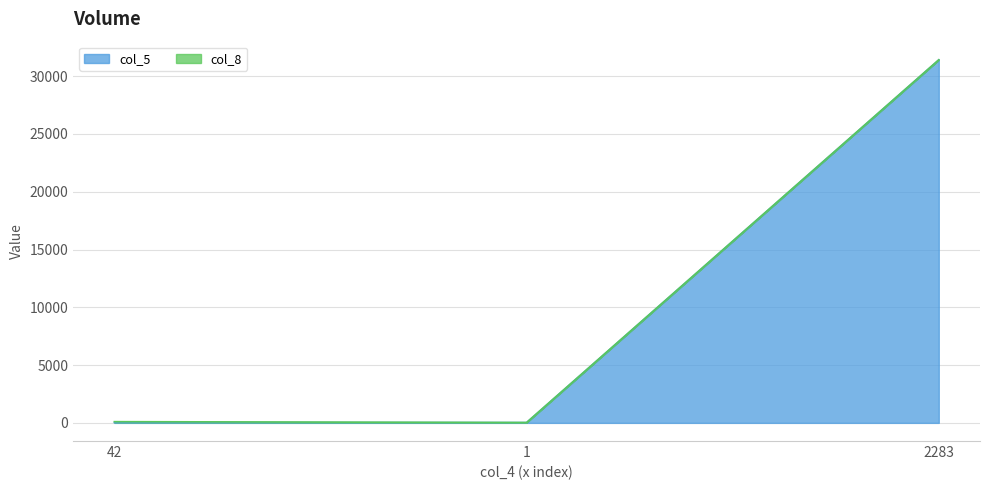

Does the chart have visible grid lines?

Yes